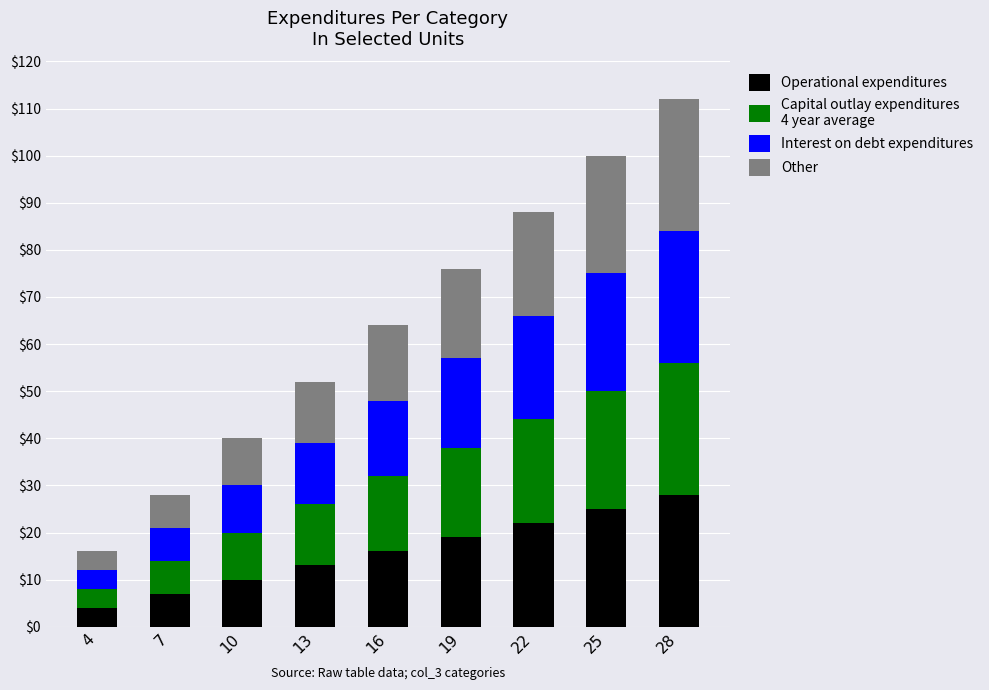

At which category is the sum across all series the highest?

28